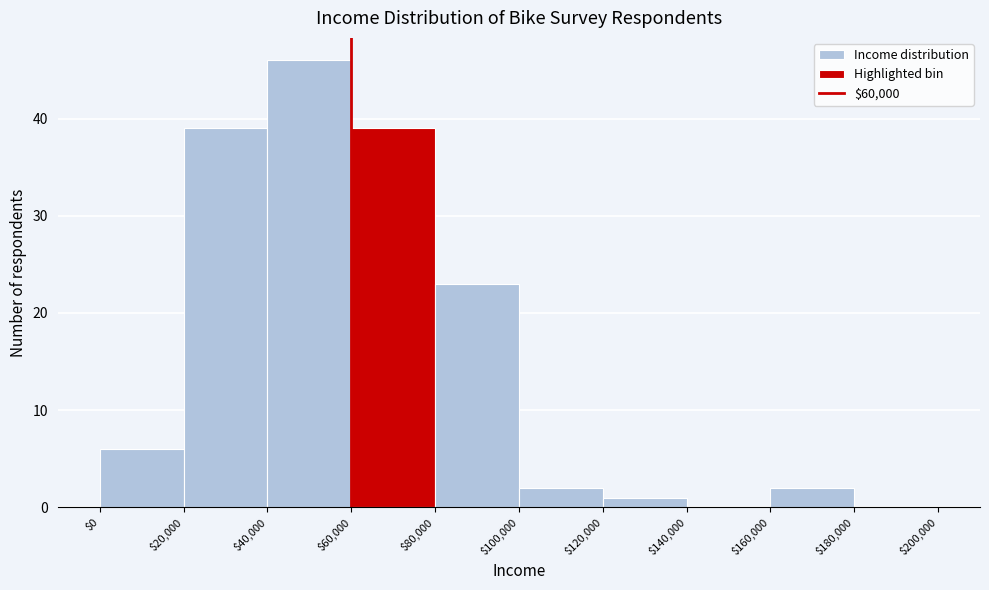

Reading left to right, transcribe this chart: for each bar, give the range it covers on the x-axis and its height. The values are not printed on the chart, so give them approximately, as read against the axis.

$0 to $20,000: 6
$20,000 to $40,000: 39
$40,000 to $60,000: 46
$60,000 to $80,000: 39
$80,000 to $100,000: 23
$100,000 to $120,000: 2
$120,000 to $140,000: 1
$140,000 to $160,000: 0
$160,000 to $180,000: 2
$180,000 to $200,000: 0